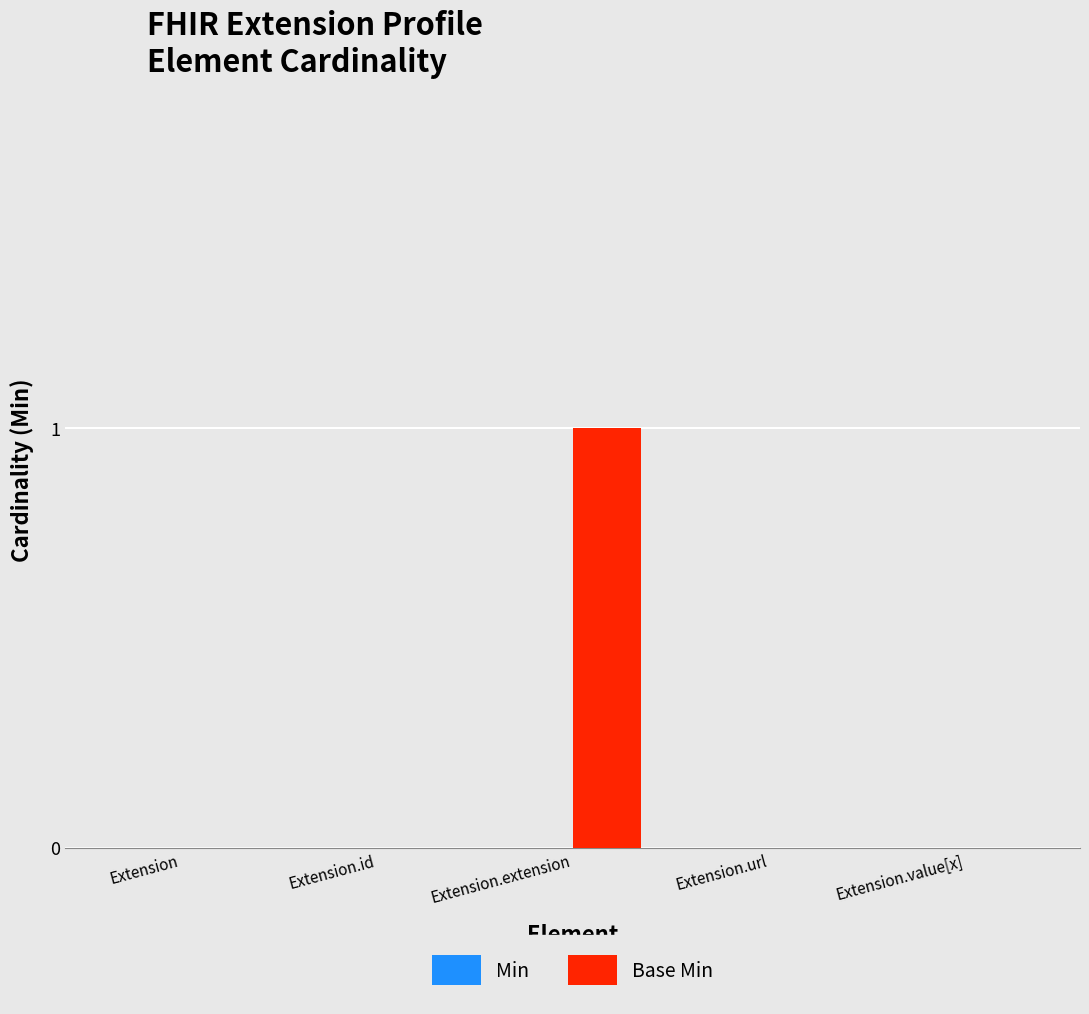

Which has a higher value, Extension.extension or Extension.url?

Extension.extension